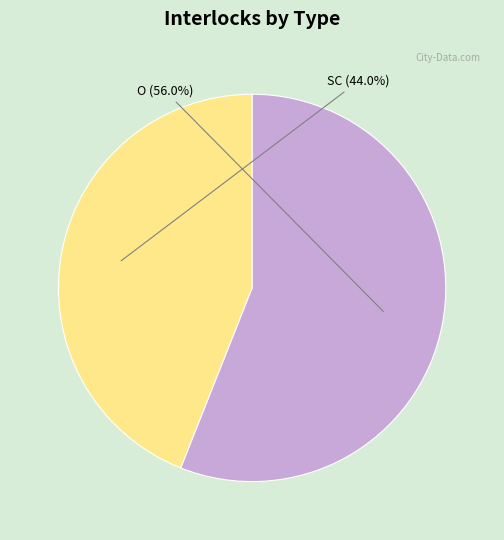

Is it true that SC is 29% of the pie?

False